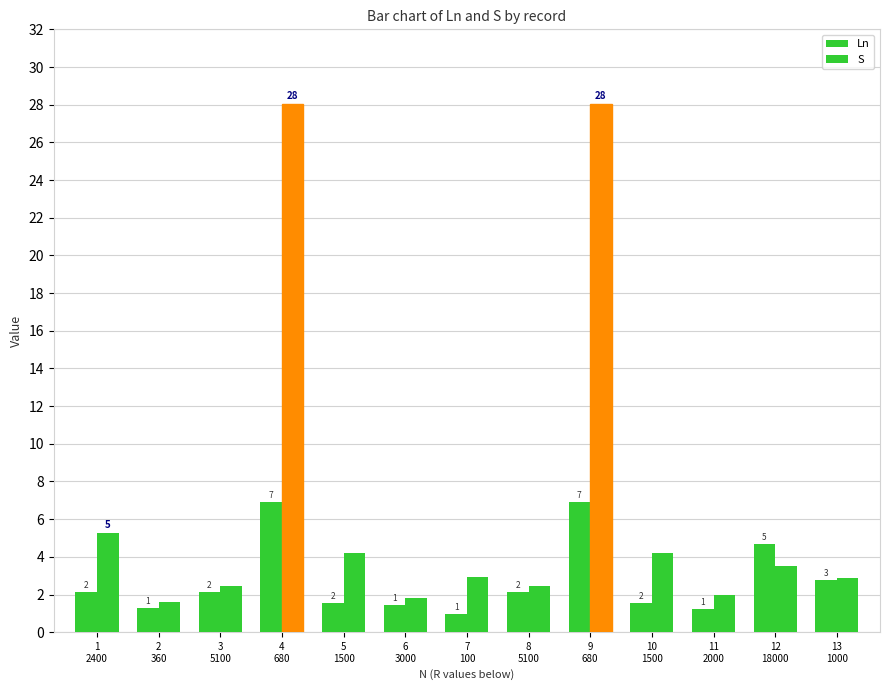

How many groups of bars are there?

13